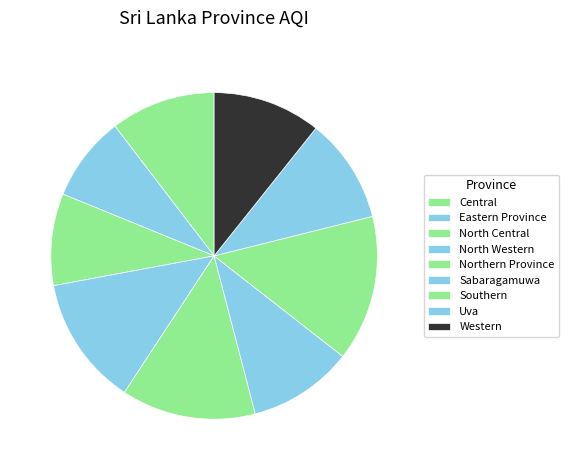

What is the ratio of the value at Western to the value at Uva?

1.0